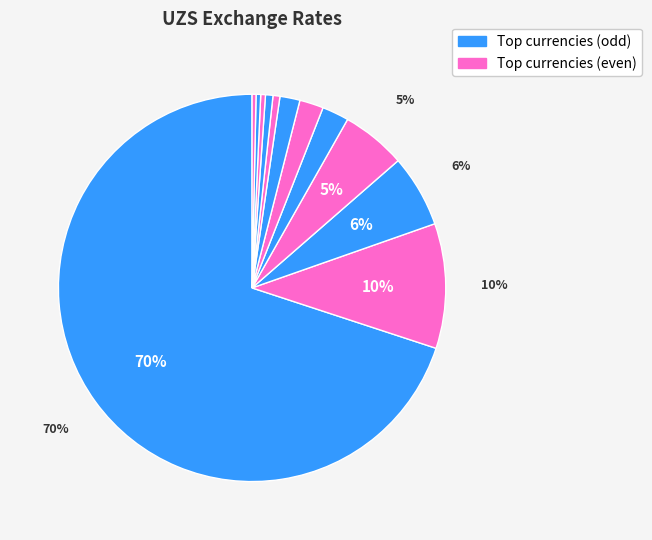

How many segments does this pie chart have?

12